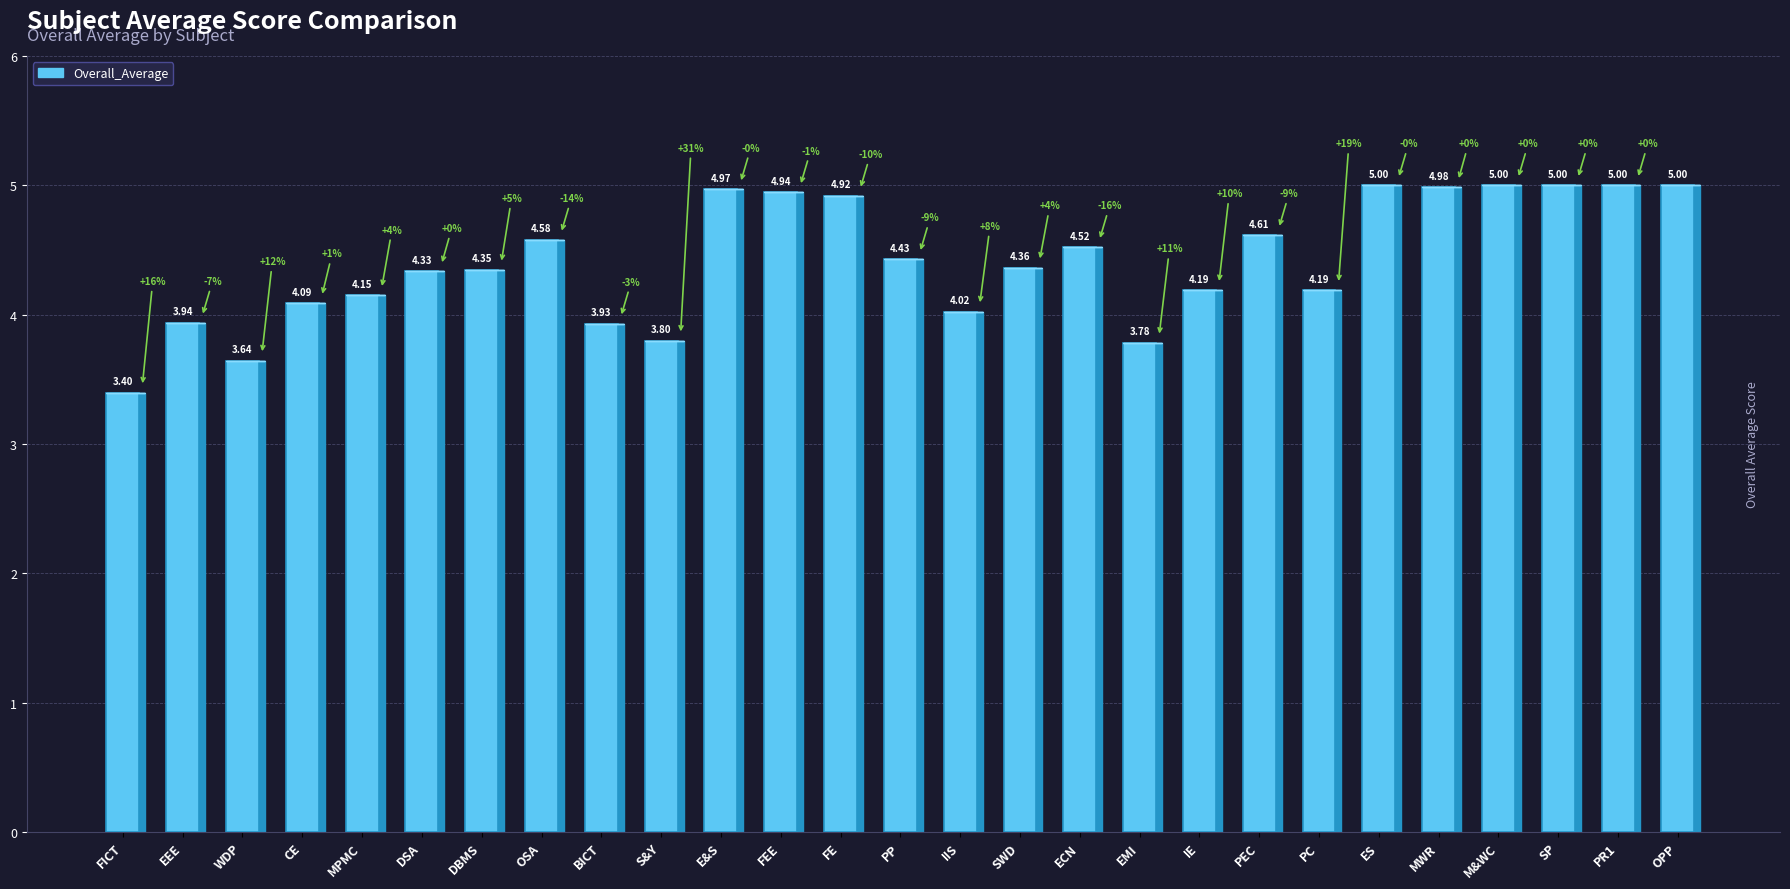

What is the minimum value shown in the chart?

3.4